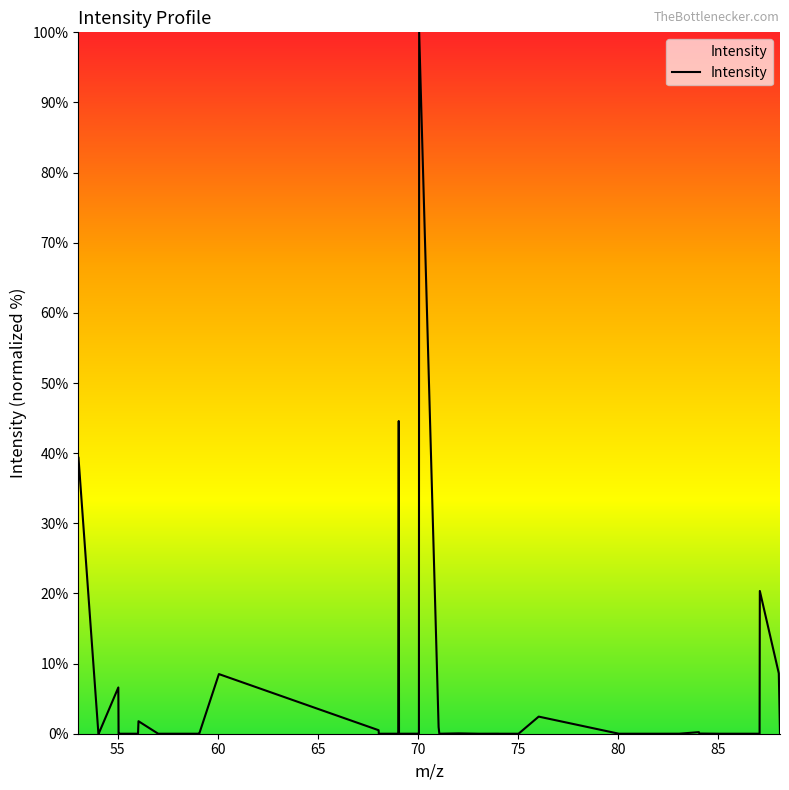

What is the greatest value displayed?

100.0